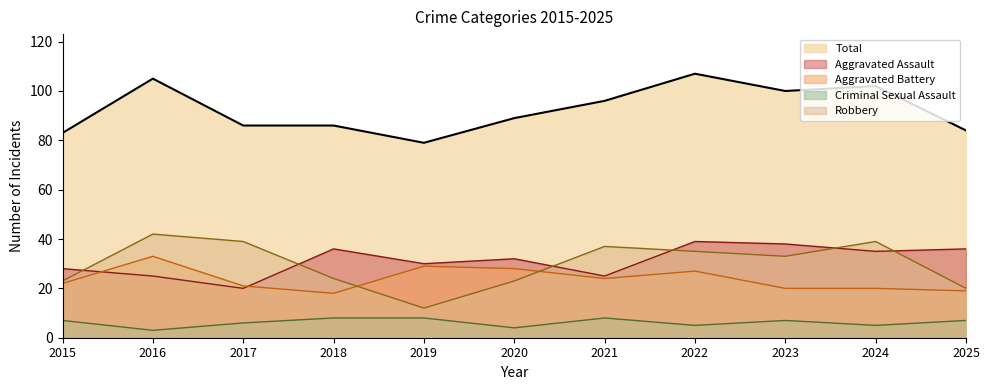

What is the difference between the maximum and minimum values in the Robbery series?

30